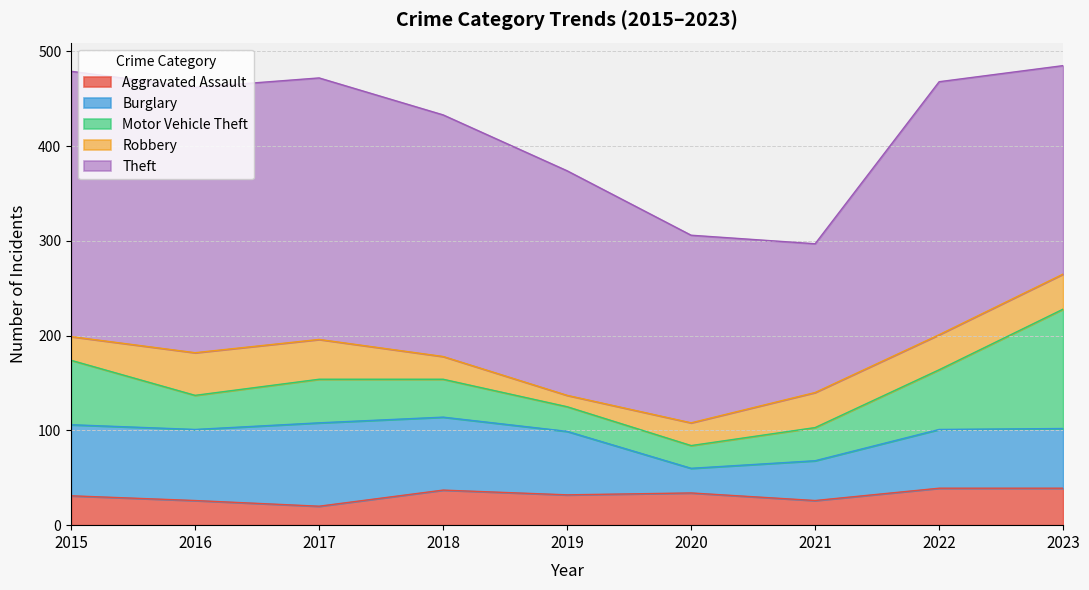

The value of Aggravated Assault at 2015 is 9. True or false?

False